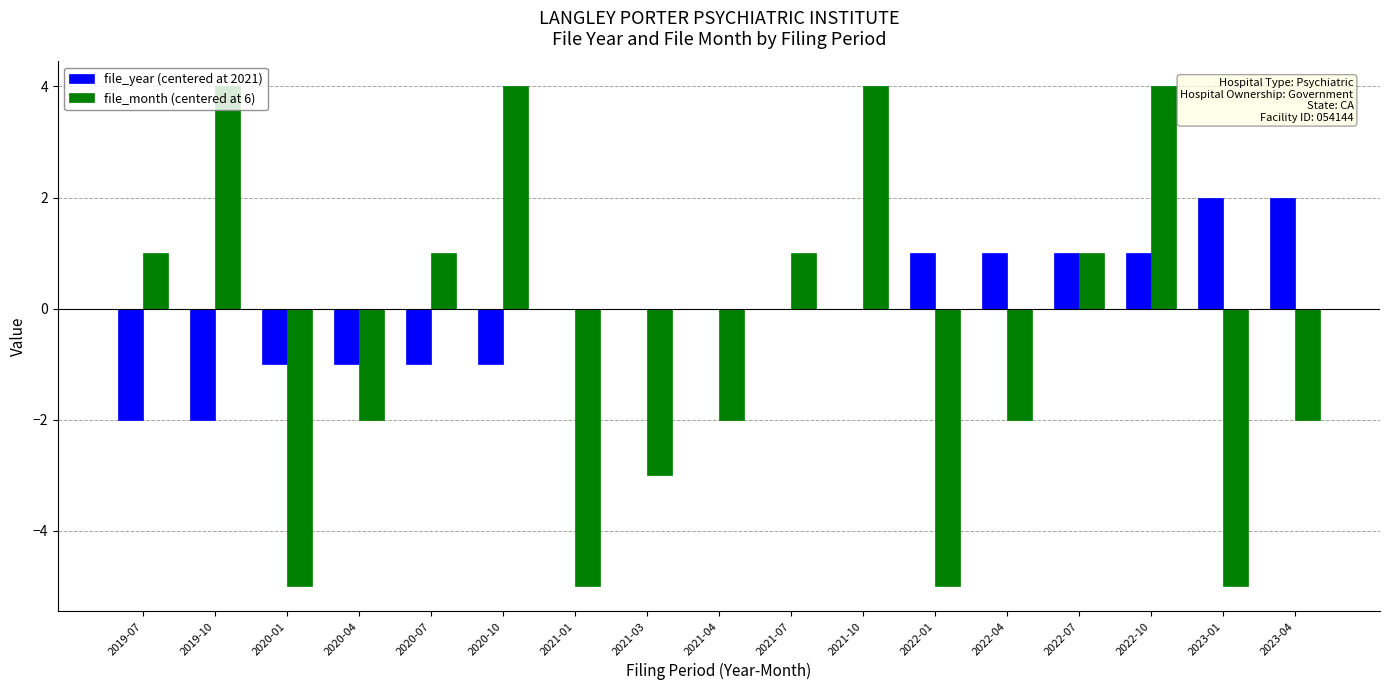

What is the difference between the file_month (centered at 6) values at 2022-01 and 2020-07?

6